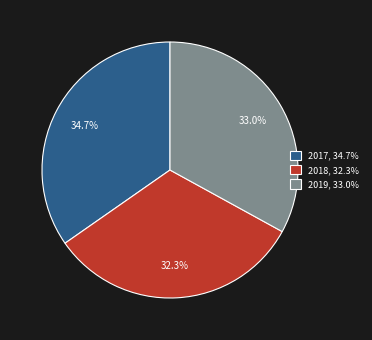

To the nearest percent, what percentage of the pie is 2017?

35%